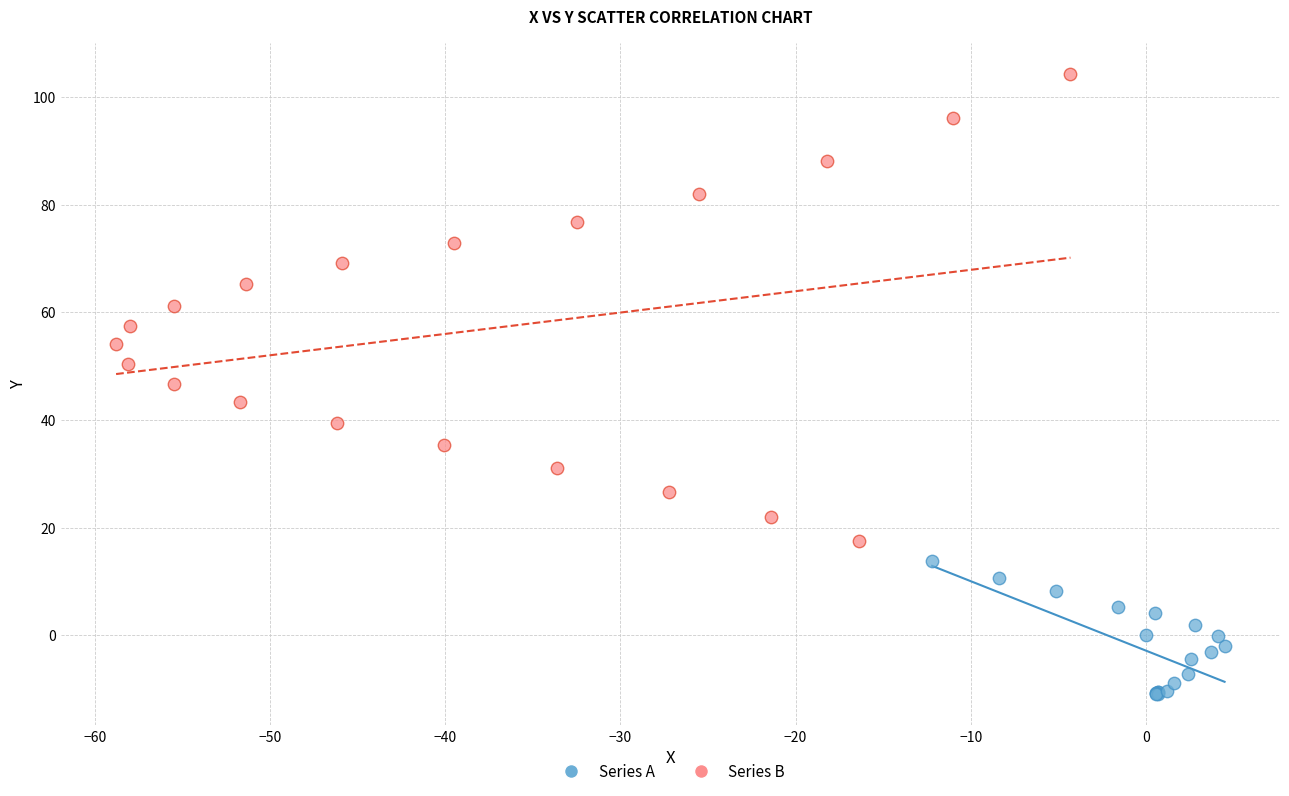

Which series reaches the maximum Y coordinate?

Series B